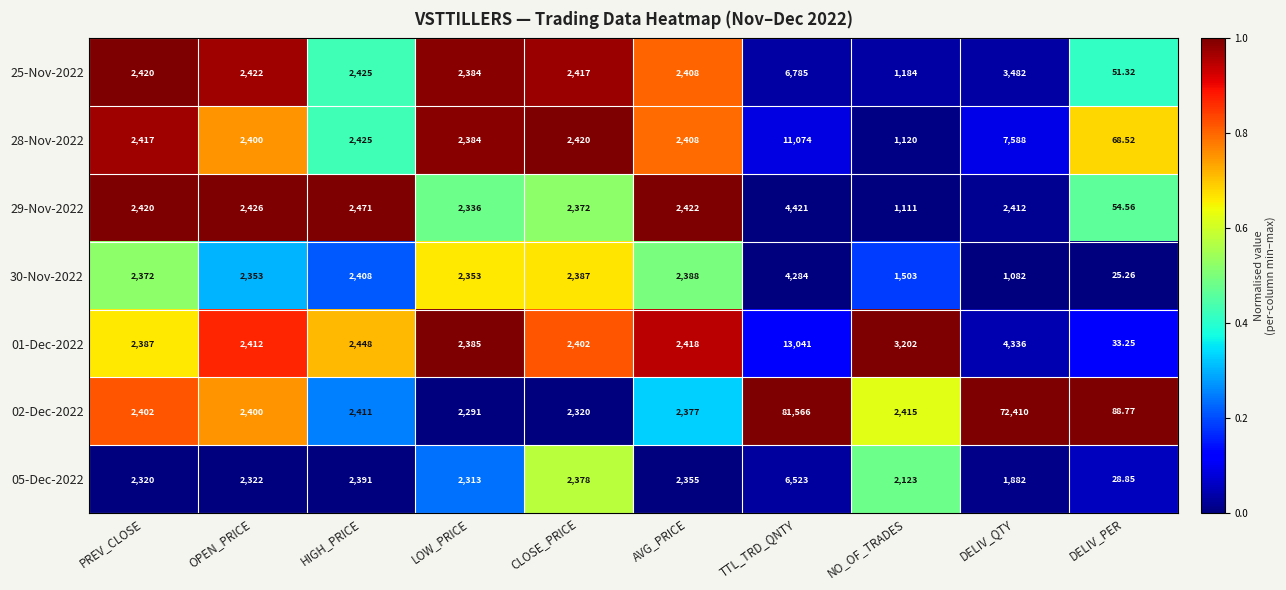

At which label is 02-Dec-2022 closest to 40827?

DELIV_QTY